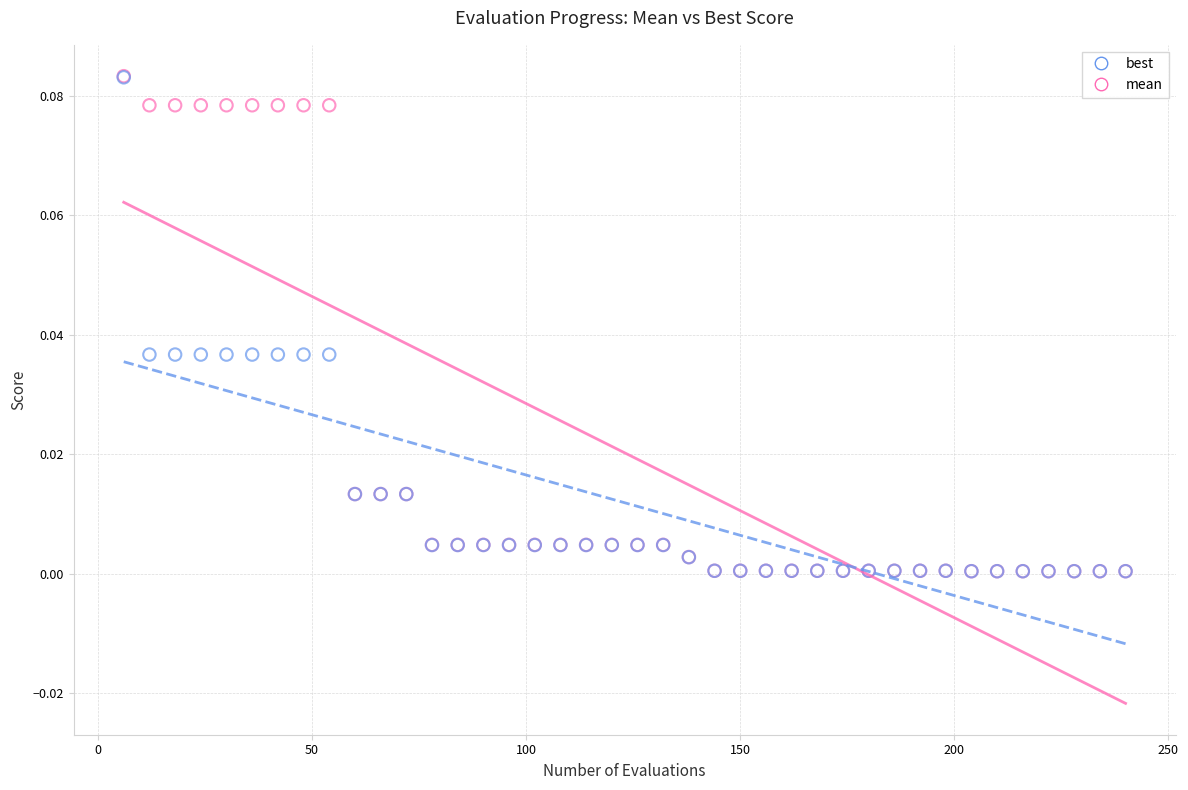

What are all the series names shown in the legend?

best, mean